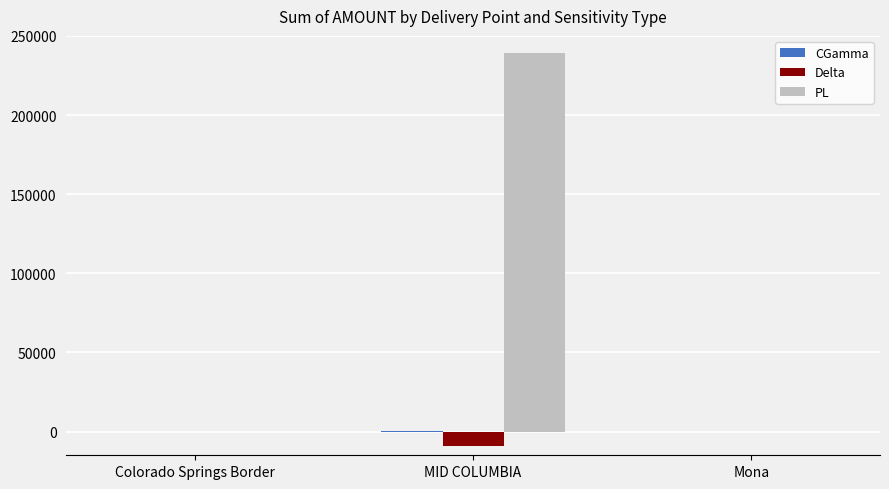

How many data points does each series have?

3